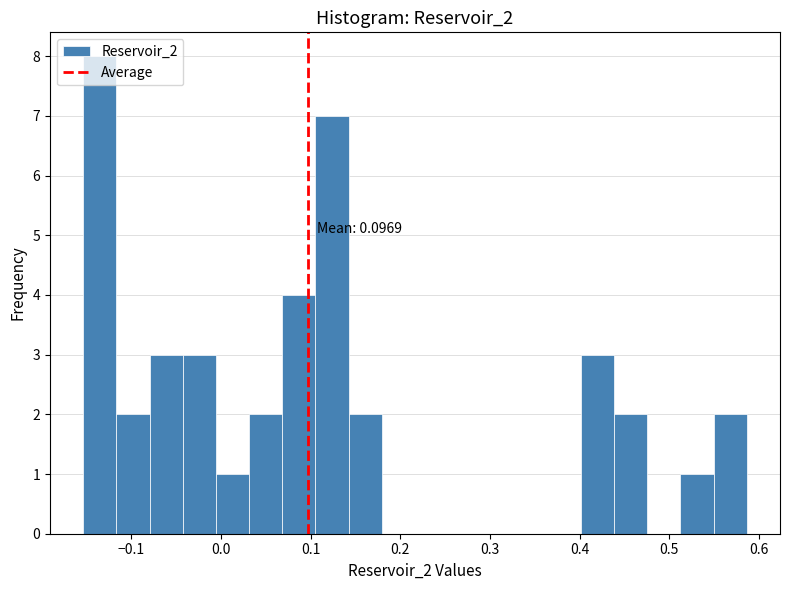

Around what value on the x-axis is the tallest bar? Give the approximate position of its centre, as read against the axis.

-0.14